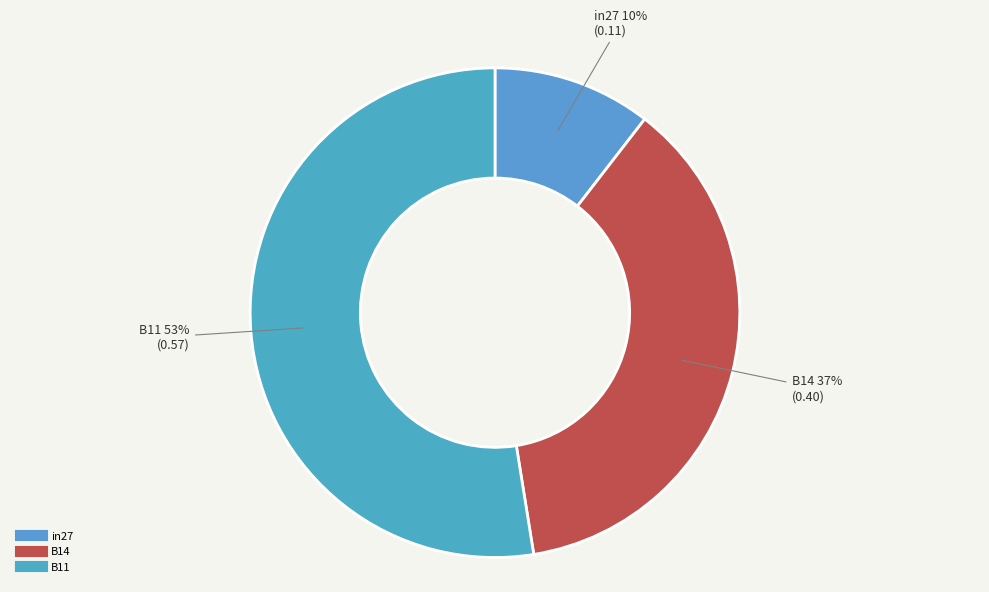

True or false: B14 accounts for 26% of the total.

False